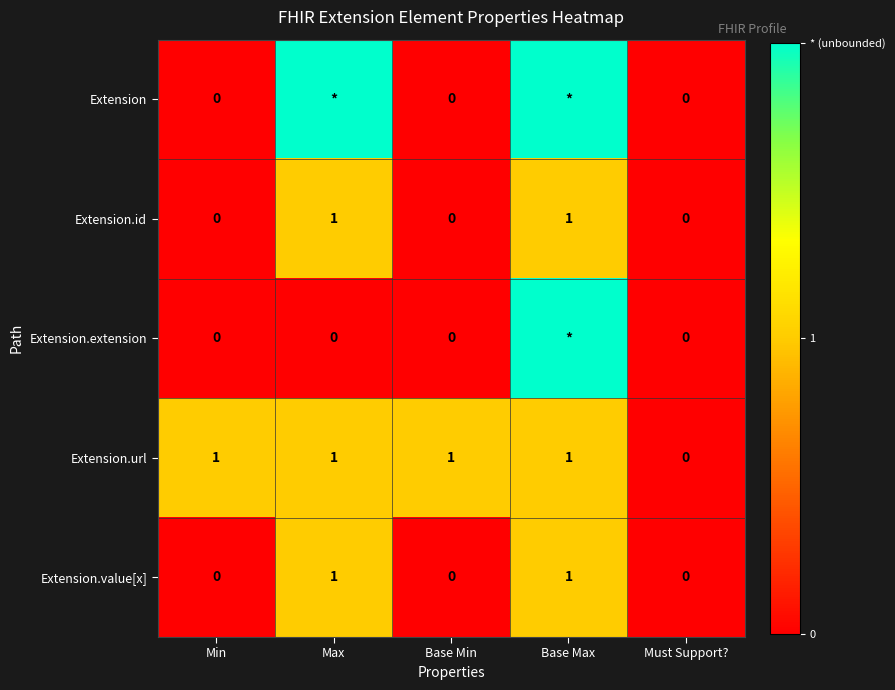

True or false: Extension.value[x] has a value of 2 at Max.

False